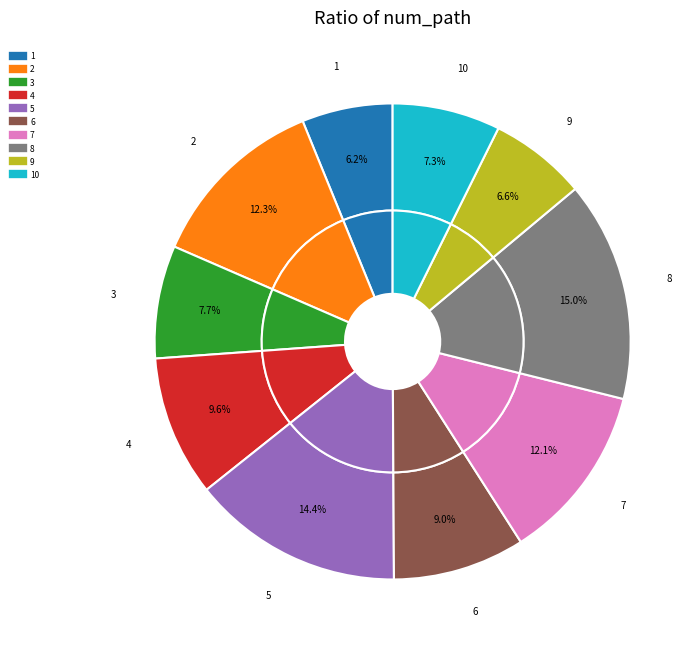

Does 1 account for over 50% of the chart?

No